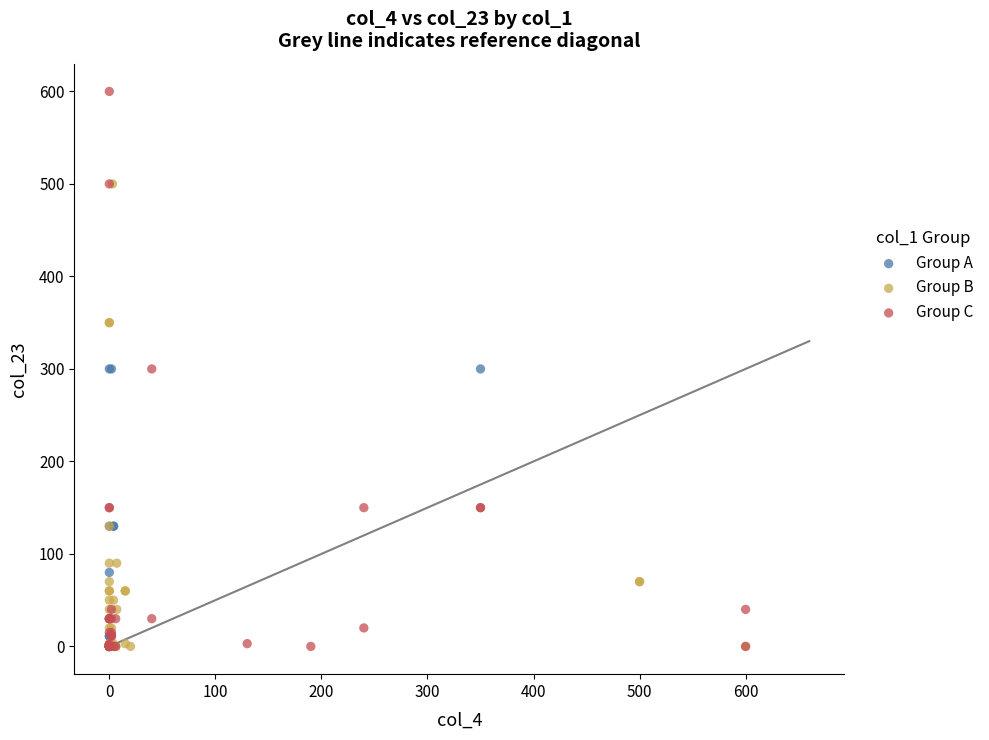

Which series contains the highest Y value?

Group C